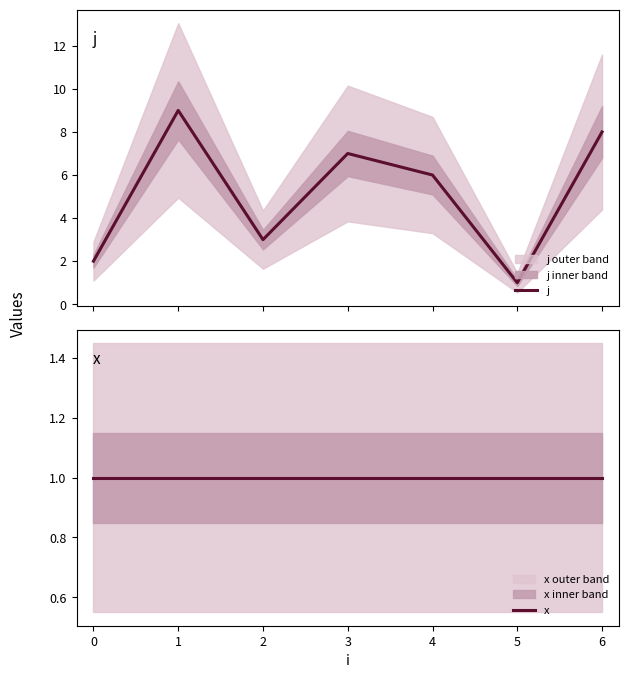

Which has a higher value, 5 or 2?

2